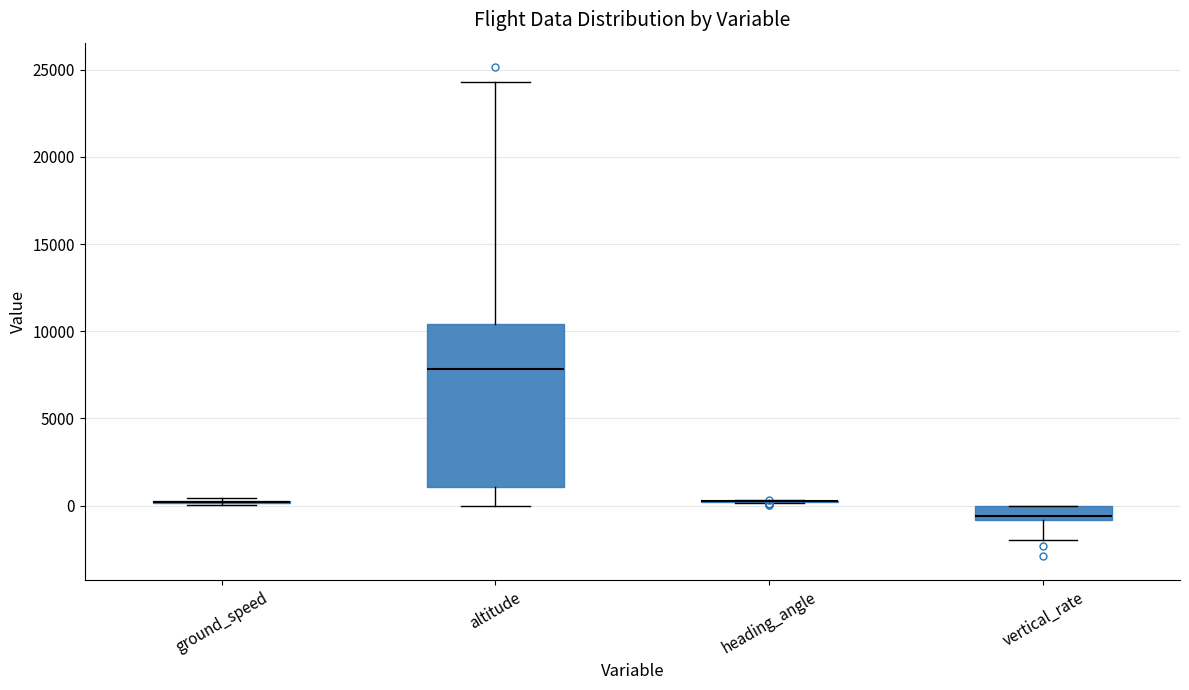

Reading left to right, read every box against the y-axis: the position of its median line, the range the box covers, and the ends of its whiskers. The values are not printed on the chart, so give them approximately, as read against the axis.

ground_speed: box collapsed to a line at 0, whiskers 0 to 500
altitude: median 8000, box 1000 to 10500, whiskers 0 to 24500
heading_angle: box collapsed to a line at 0, whiskers 0 to 500
vertical_rate: median -500, box -1000 to 0, whiskers -2000 to 0